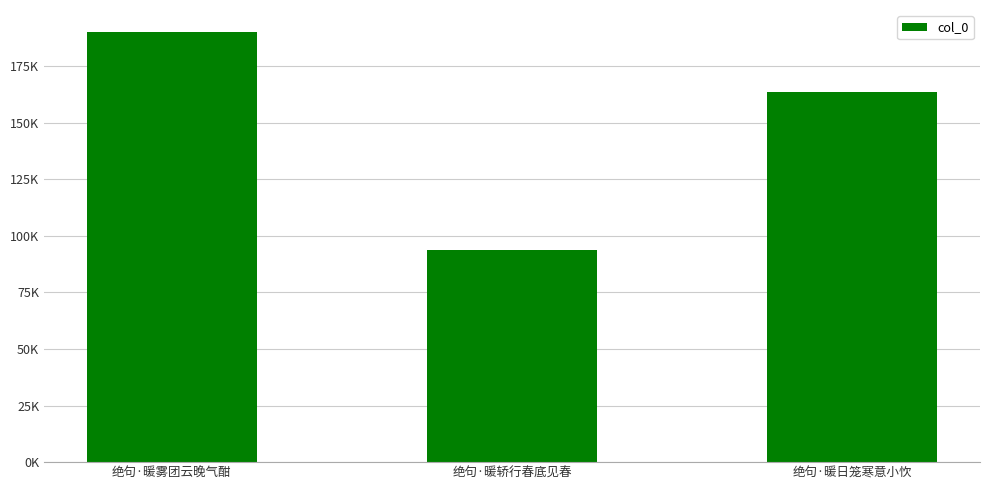

Rank the categories by value from highest to lowest.

绝句·暖雾团云晚气酣, 绝句·暖日笼寒意小忺, 绝句·暖轿行春底见春